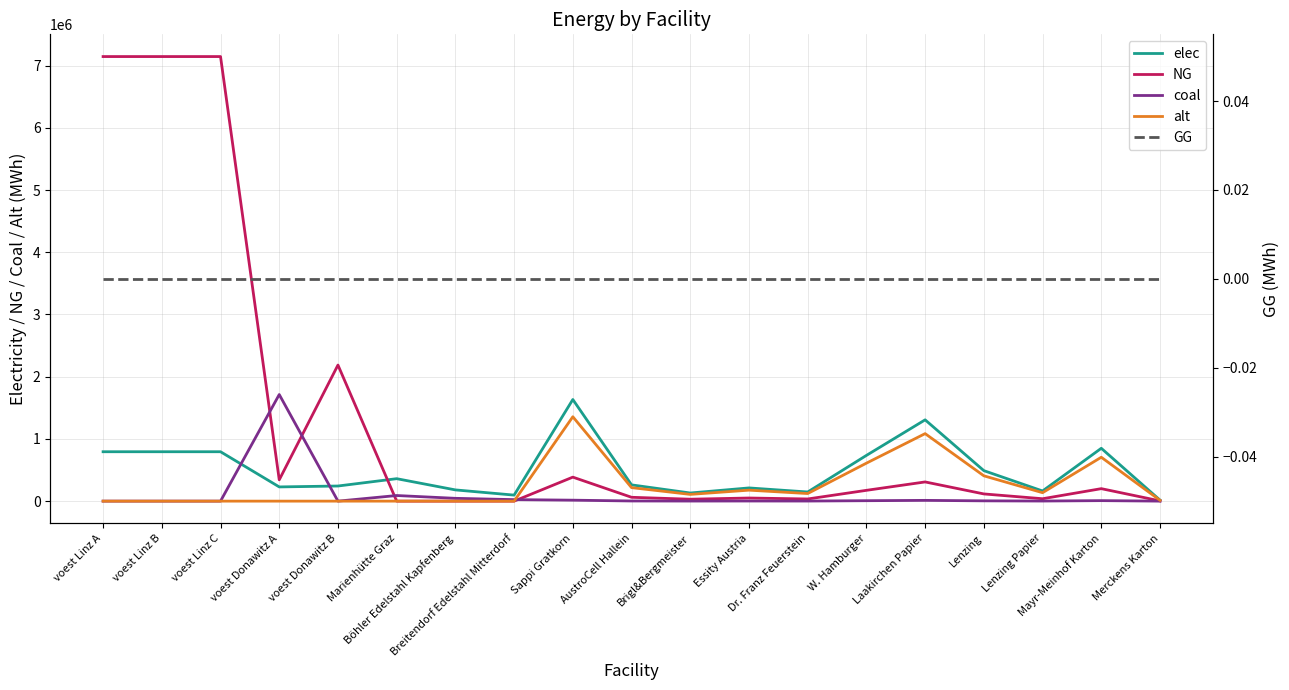

What is the highest value of the alt series?

1356068.0